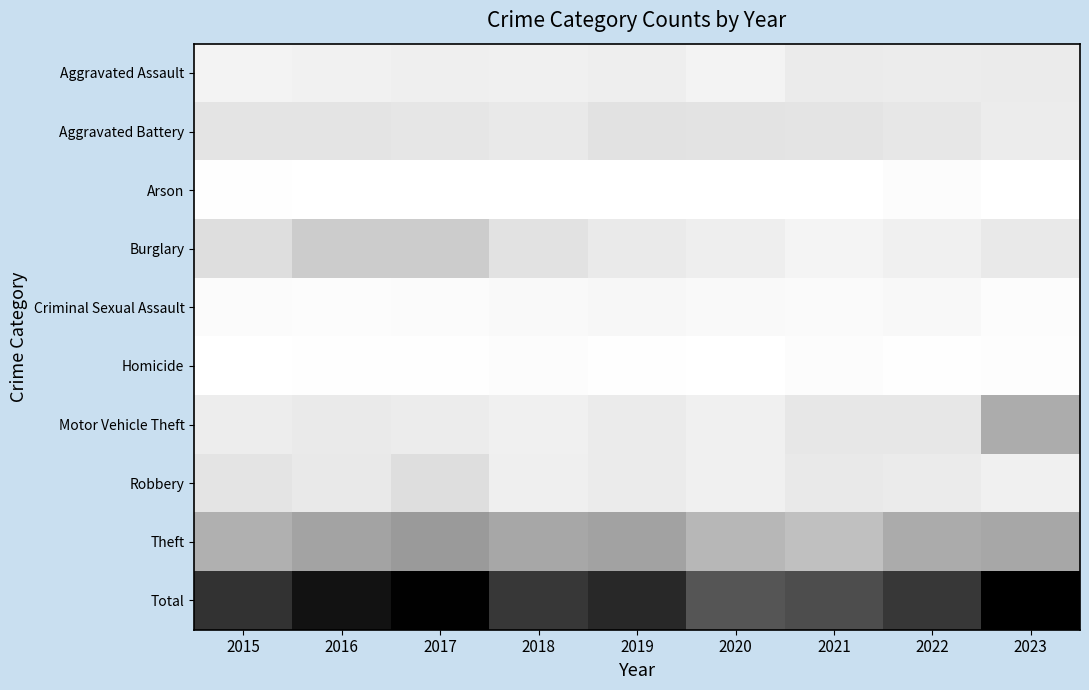

Reading left to right, extract all data points from this chart.

Aggravated Assault: 2015=27	2016=33	2017=36	2018=35	2019=40	2020=28	2021=45	2022=44	2023=45
Aggravated Battery: 2015=61	2016=61	2017=57	2018=51	2019=67	2020=64	2021=61	2022=55	2023=44
Arson: 2015=3	2016=1	2017=2	2018=1	2019=1	2020=0	2021=1	2022=7	2023=2
Burglary: 2015=75	2016=116	2017=115	2018=66	2019=49	2020=40	2021=26	2022=34	2023=51
Criminal Sexual Assault: 2015=10	2016=8	2017=9	2018=15	2019=18	2020=15	2021=12	2022=17	2023=7
Homicide: 2015=1	2016=4	2017=3	2018=8	2019=4	2020=1	2021=7	2022=3	2023=5
Motor Vehicle Theft: 2015=42	2016=49	2017=44	2018=35	2019=46	2020=35	2021=55	2022=54	2023=188
Robbery: 2015=61	2016=50	2017=75	2018=38	2019=45	2020=35	2021=50	2022=45	2023=34
Theft: 2015=178	2016=207	2017=227	2018=199	2019=209	2020=163	2021=143	2022=190	2023=197
Total: 2015=458	2016=529	2017=568	2018=448	2019=479	2020=381	2021=400	2022=449	2023=573